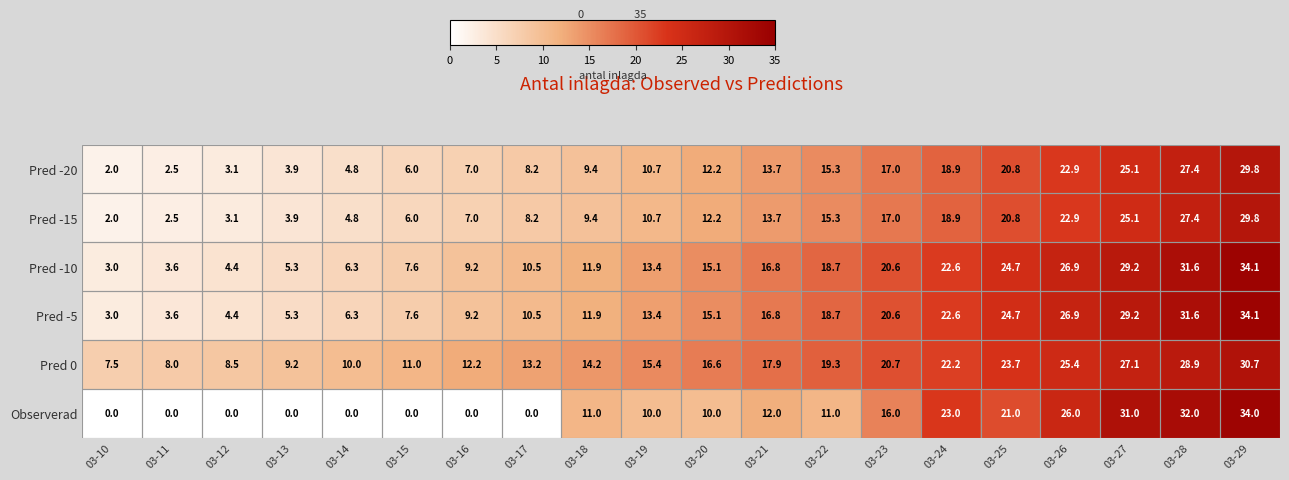

Is it true that Observerad equals -10.9 at 03-10?

False